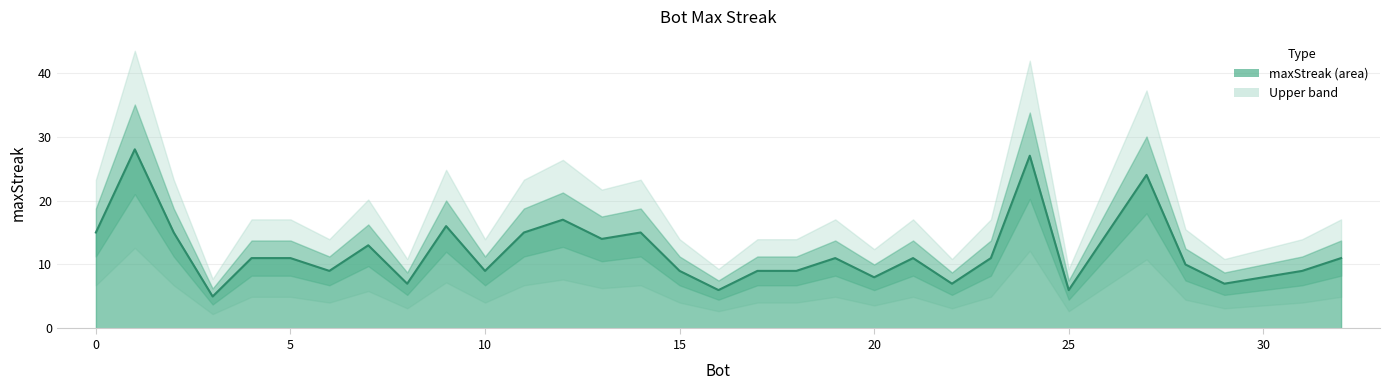

What is the sum of the values at 5 and 16?

17